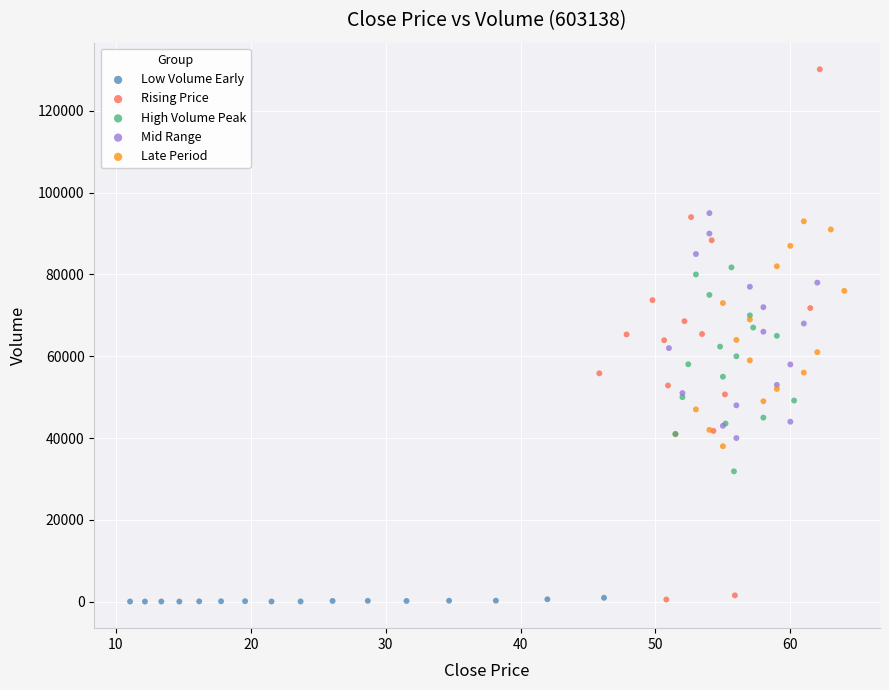

Which series has the largest Y range (max minus min)?

Rising Price